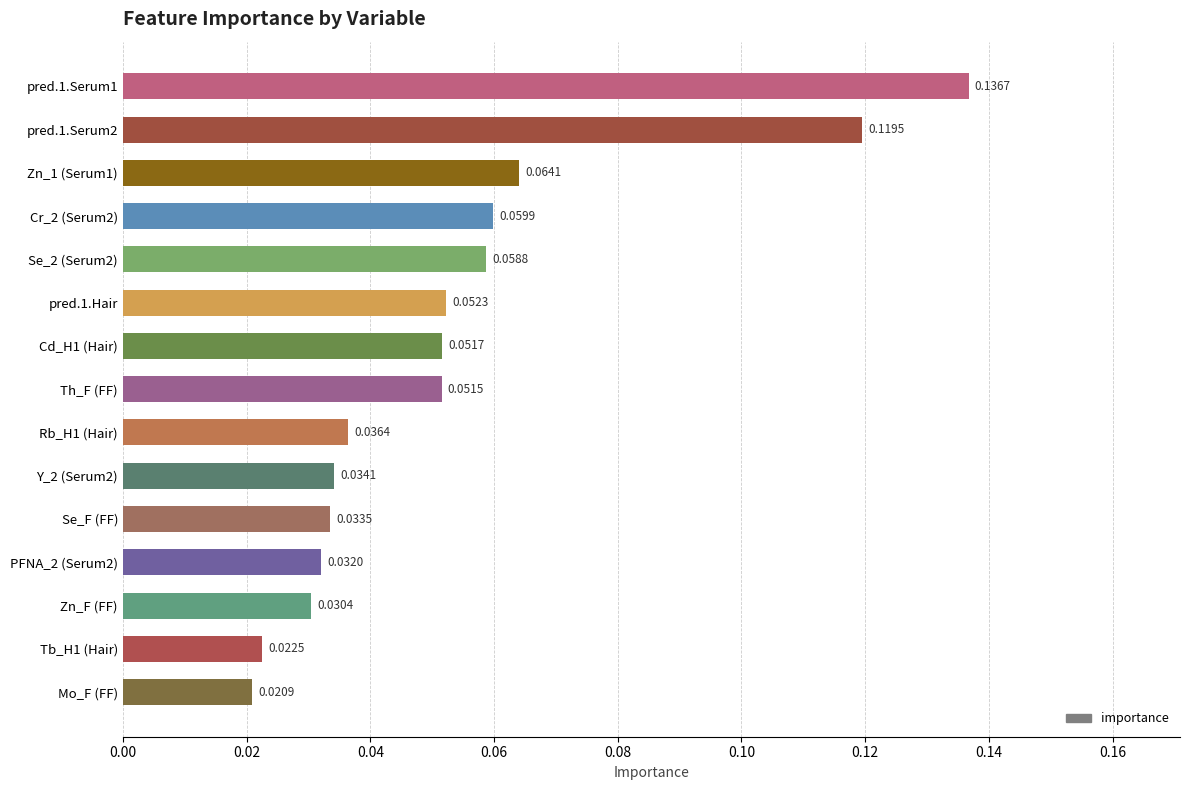

At which category does the chart reach its minimum across all series?

Mo_F (FF)